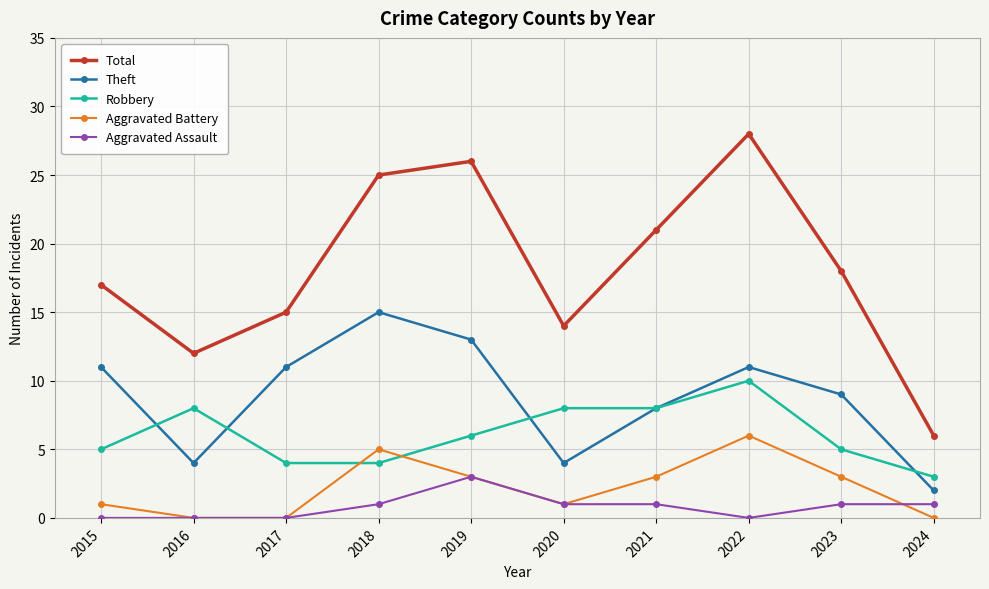

Is it true that Robbery equals 5 at 2015?

True